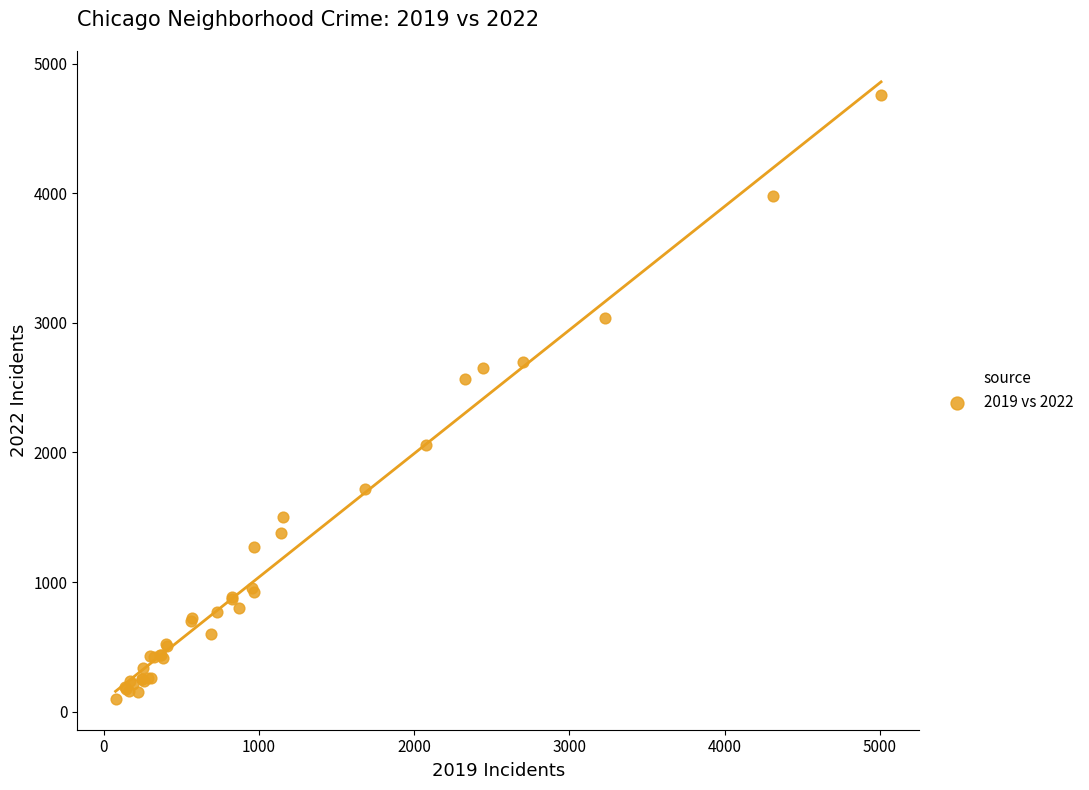

What Y value in the scatter plot is closest to 2430?

2566